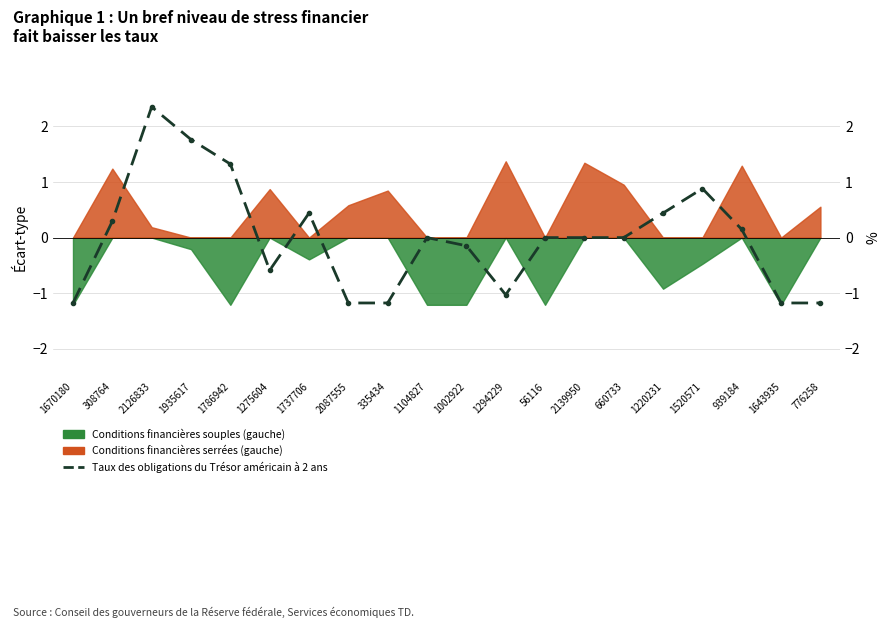

Rank the categories by value from lowest to highest.

1670180, 2087555, 335434, 1643935, 776258, 1294229, 1275604, 1002922, 1104827, 56116, 2139950, 660733, 939184, 308764, 1737706, 1220231, 1520571, 1786942, 1935617, 2126833